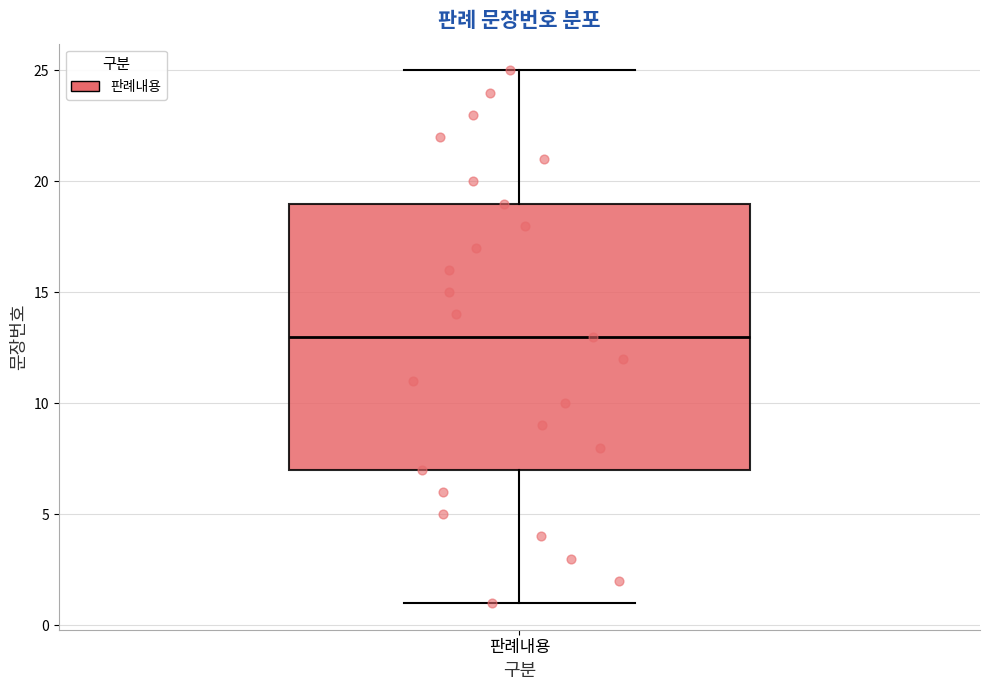

Read this box plot against the y-axis: the position of the median line, the range covered by the box, and the ends of both whiskers. The values are not printed on the chart, so give them approximately, as read against the axis.

median 13, box 7 to 19, whiskers 1 to 25